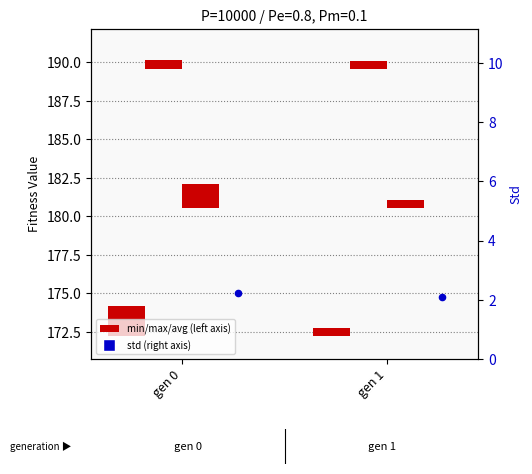

At which category is the sum across all series the highest?

gen 0